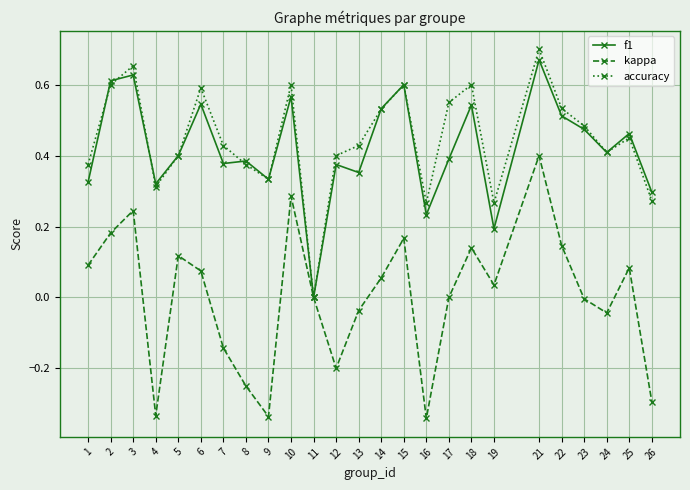

Between 14 and 18, which series saw the biggest shift?

kappa